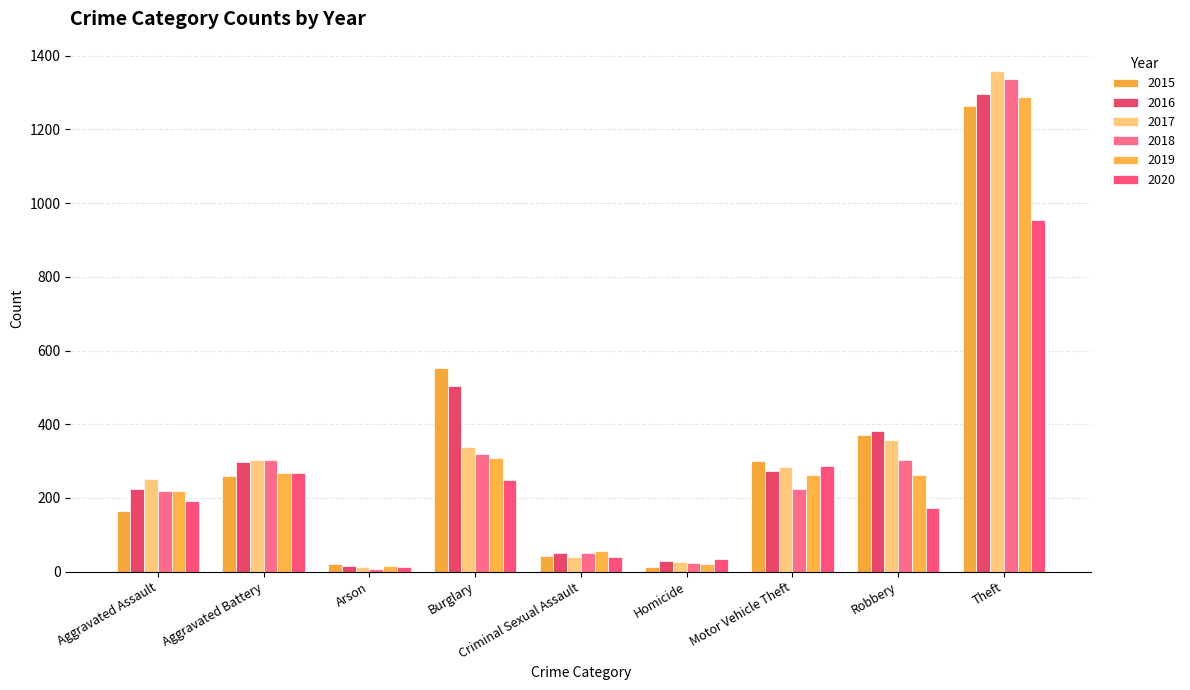

What are all the series names shown in the legend?

2015, 2016, 2017, 2018, 2019, 2020